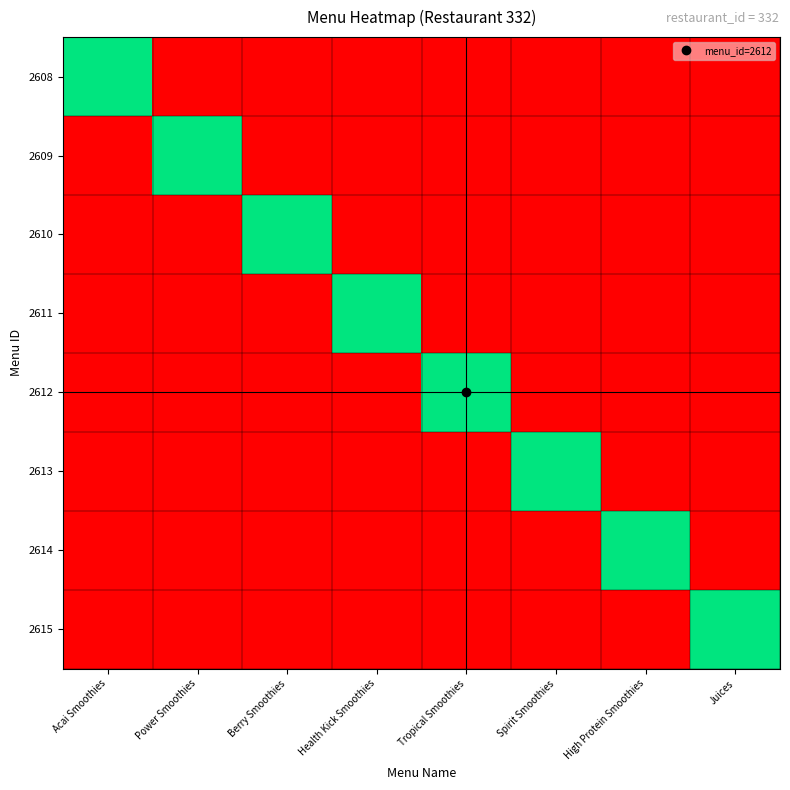

Reading left to right, what are all the values shown in this chart?

2608: Acai Smoothies=1.0	Power Smoothies=0.0	Berry Smoothies=0.0	Health Kick Smoothies=0.0	Tropical Smoothies=0.0	Spirit Smoothies=0.0	High Protein Smoothies=0.0	Juices=0.0
2609: Acai Smoothies=0.0	Power Smoothies=1.0	Berry Smoothies=0.0	Health Kick Smoothies=0.0	Tropical Smoothies=0.0	Spirit Smoothies=0.0	High Protein Smoothies=0.0	Juices=0.0
2610: Acai Smoothies=0.0	Power Smoothies=0.0	Berry Smoothies=1.0	Health Kick Smoothies=0.0	Tropical Smoothies=0.0	Spirit Smoothies=0.0	High Protein Smoothies=0.0	Juices=0.0
2611: Acai Smoothies=0.0	Power Smoothies=0.0	Berry Smoothies=0.0	Health Kick Smoothies=1.0	Tropical Smoothies=0.0	Spirit Smoothies=0.0	High Protein Smoothies=0.0	Juices=0.0
2612: Acai Smoothies=0.0	Power Smoothies=0.0	Berry Smoothies=0.0	Health Kick Smoothies=0.0	Tropical Smoothies=1.0	Spirit Smoothies=0.0	High Protein Smoothies=0.0	Juices=0.0
2613: Acai Smoothies=0.0	Power Smoothies=0.0	Berry Smoothies=0.0	Health Kick Smoothies=0.0	Tropical Smoothies=0.0	Spirit Smoothies=1.0	High Protein Smoothies=0.0	Juices=0.0
2614: Acai Smoothies=0.0	Power Smoothies=0.0	Berry Smoothies=0.0	Health Kick Smoothies=0.0	Tropical Smoothies=0.0	Spirit Smoothies=0.0	High Protein Smoothies=1.0	Juices=0.0
2615: Acai Smoothies=0.0	Power Smoothies=0.0	Berry Smoothies=0.0	Health Kick Smoothies=0.0	Tropical Smoothies=0.0	Spirit Smoothies=0.0	High Protein Smoothies=0.0	Juices=1.0